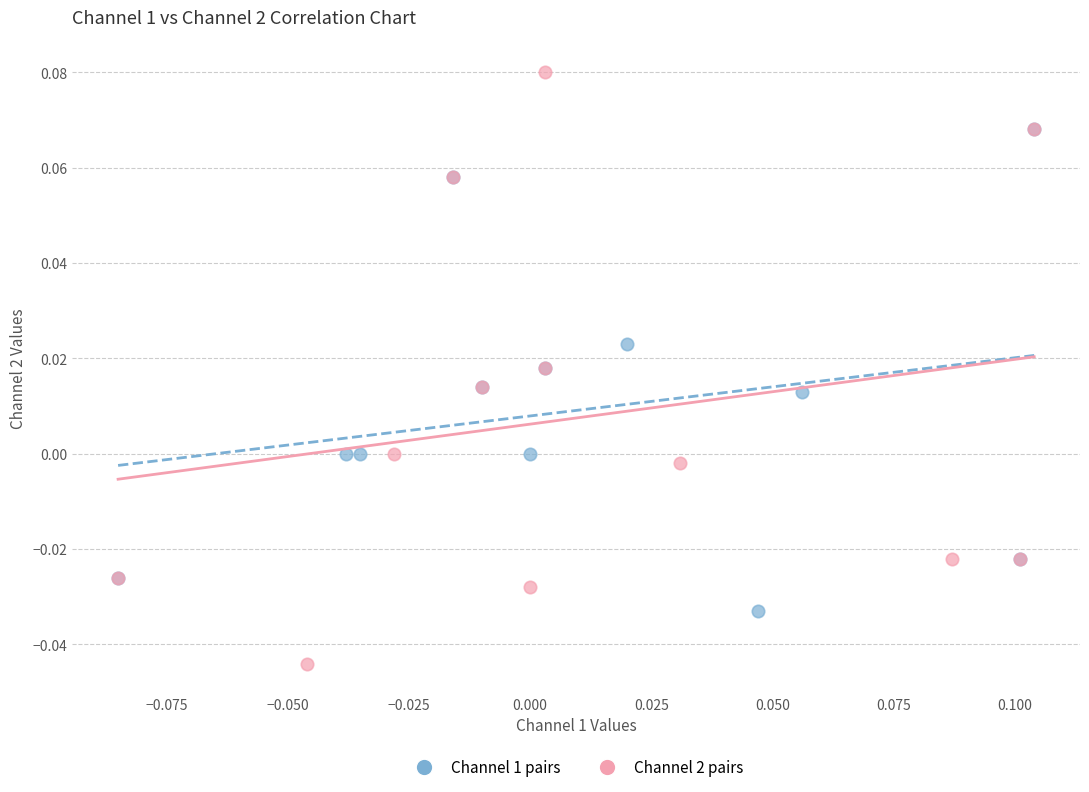

Which series reaches the minimum Y coordinate?

Channel 2 pairs